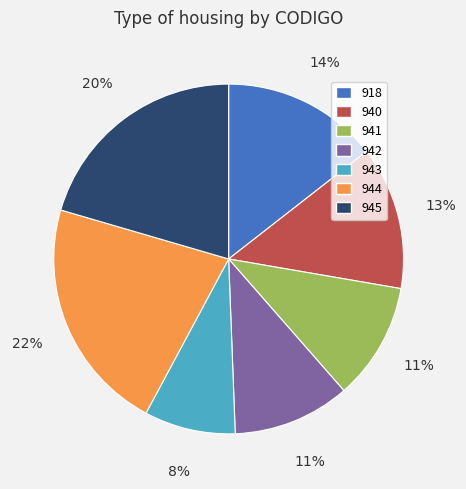

What is the largest slice in the pie chart?

944